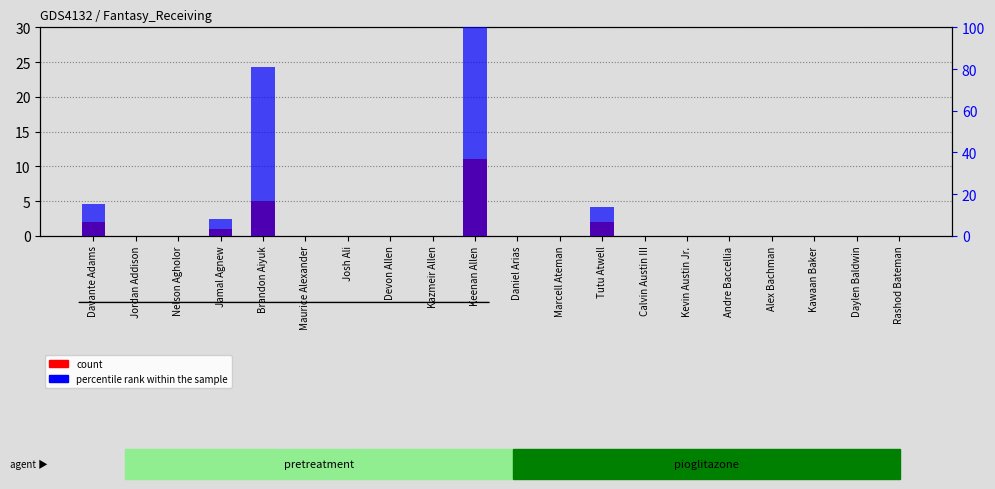

List the series in order of their overall mean, highest first.

percentile rank within the sample, count